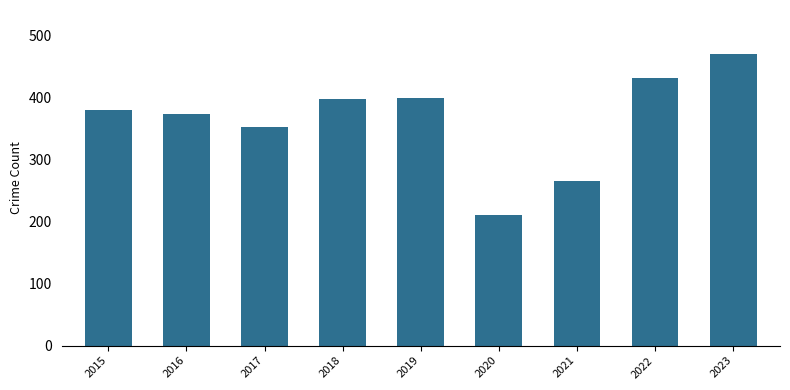

Approximately how many times larger is the value at 2015 compared to 2023?

0.8